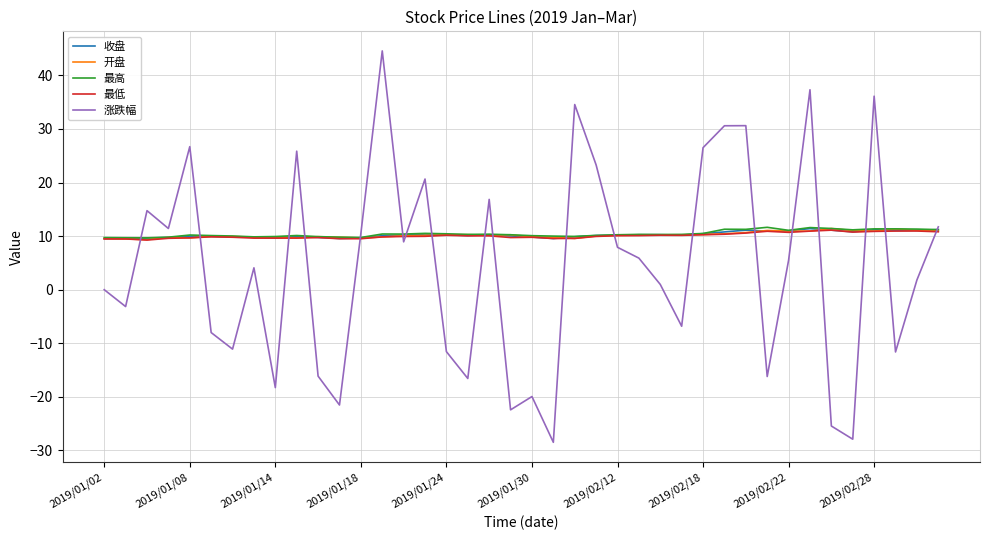

What is the maximum value for 最低?

11.1